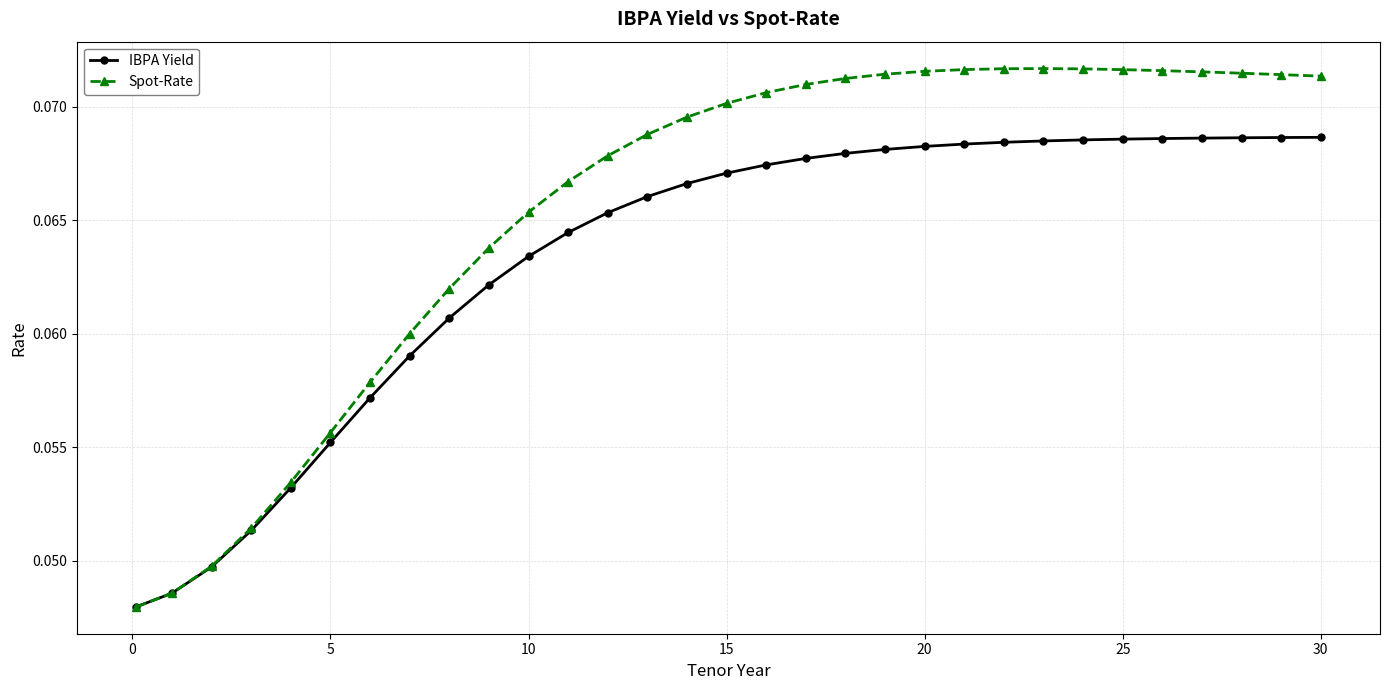

Count the number of categories in the chart.

31